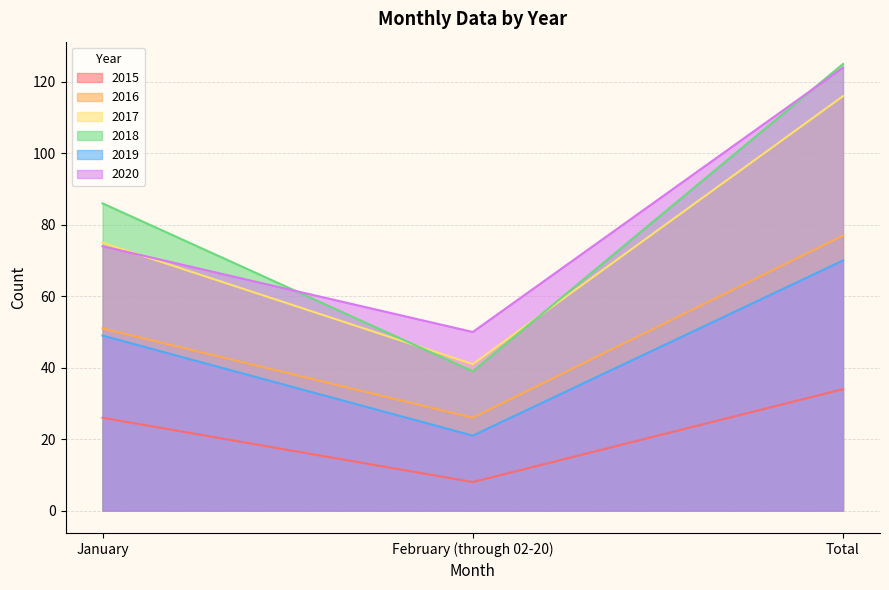

How many series are shown in this chart?

6